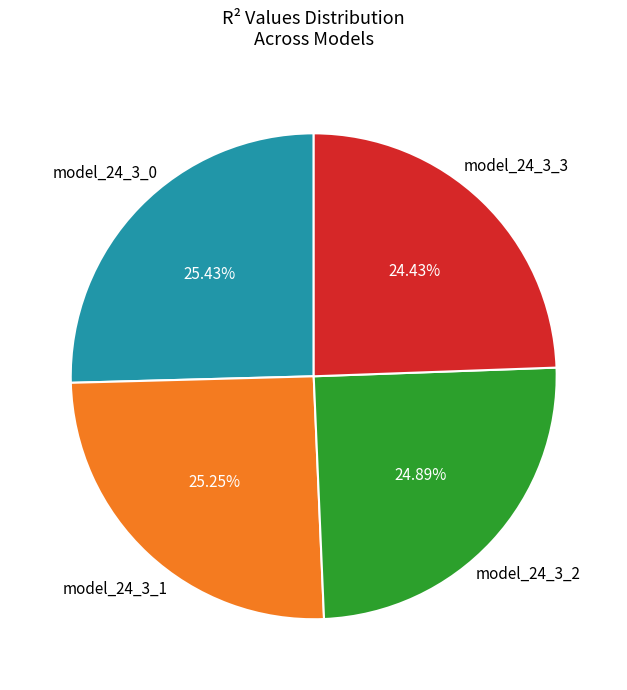

To the nearest percent, what is the difference between the largest and smallest slice percentages?

1%